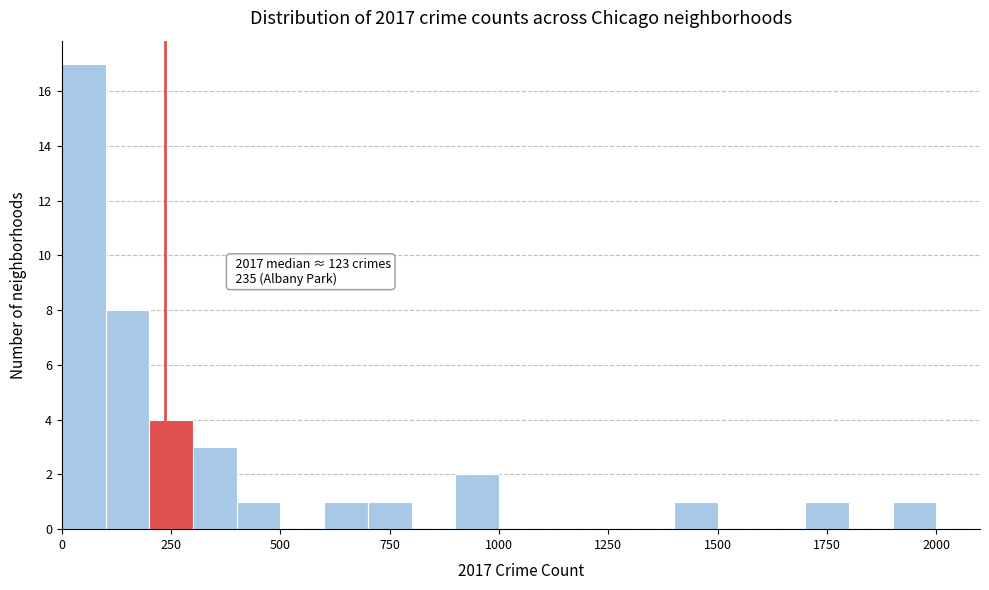

Around what value on the x-axis is the tallest bar? Give the approximate position of its centre, as read against the axis.

50